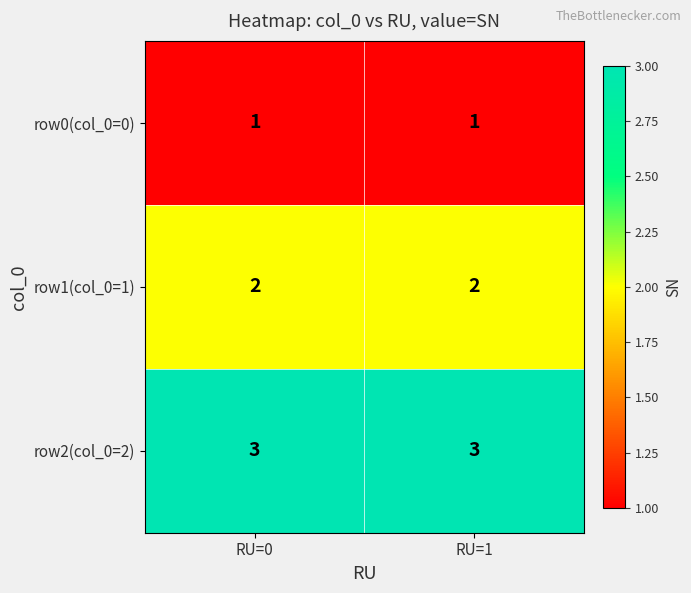

What is the sum of all row1(col_0=1) values?

4